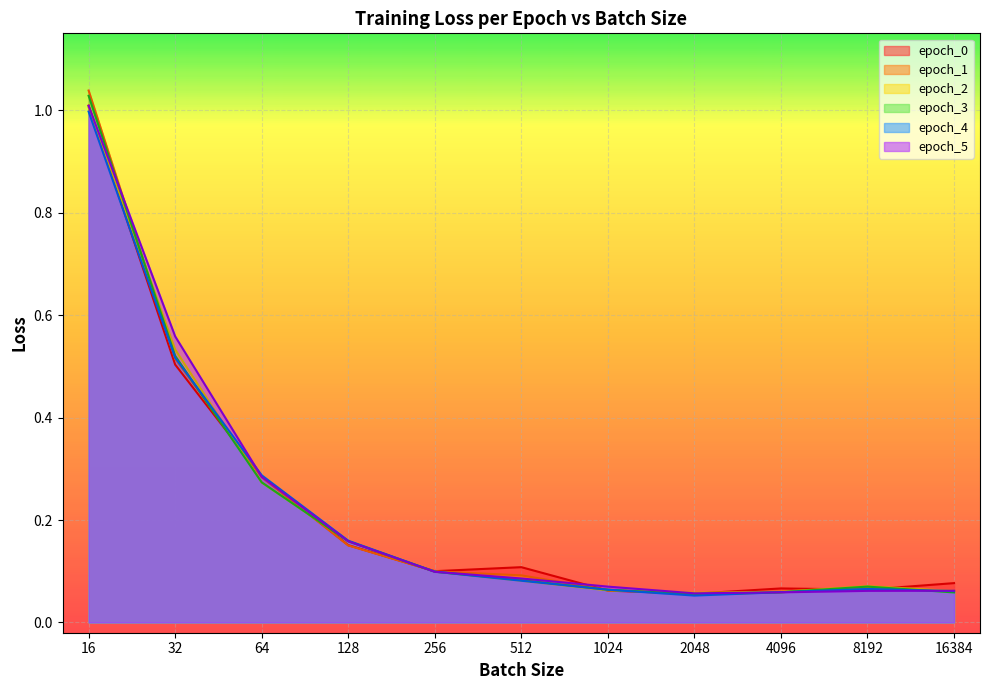

How many times do epoch_0 and epoch_1 cross each other?

5